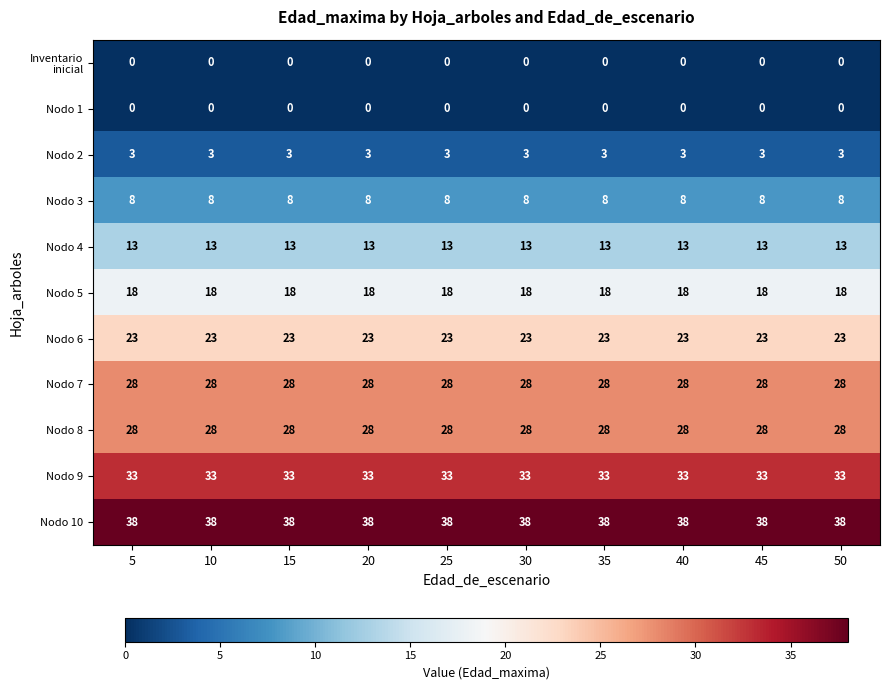

True or false: Nodo 7 has a value of 28 at 40.

True